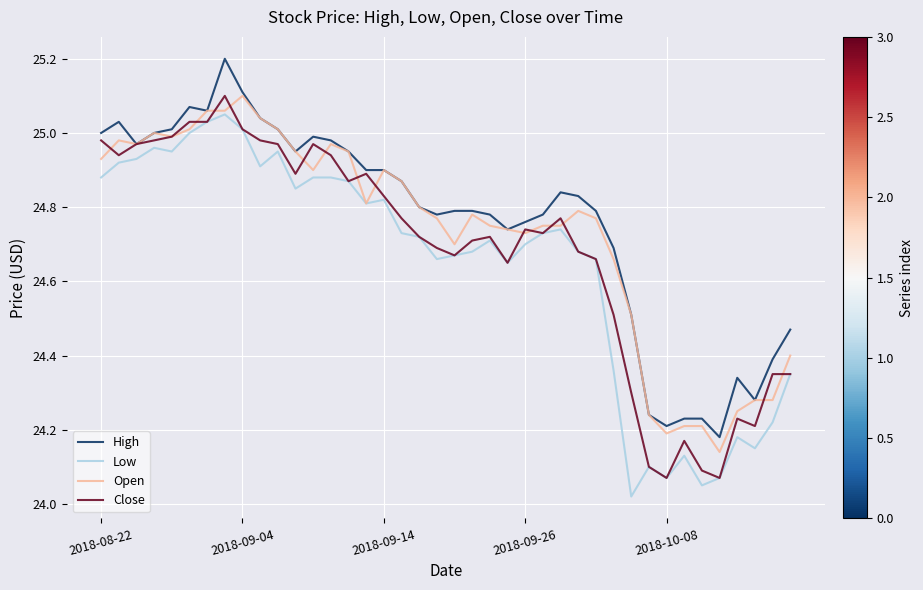

List the series in order of their overall mean, highest first.

High, Open, Close, Low